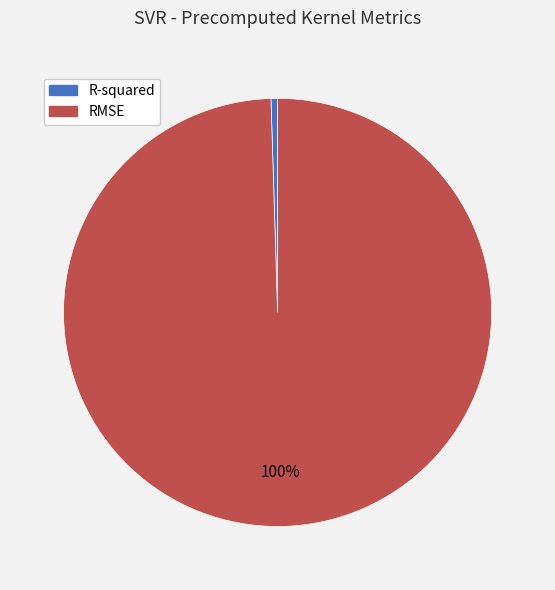

How many segments does this pie chart have?

2